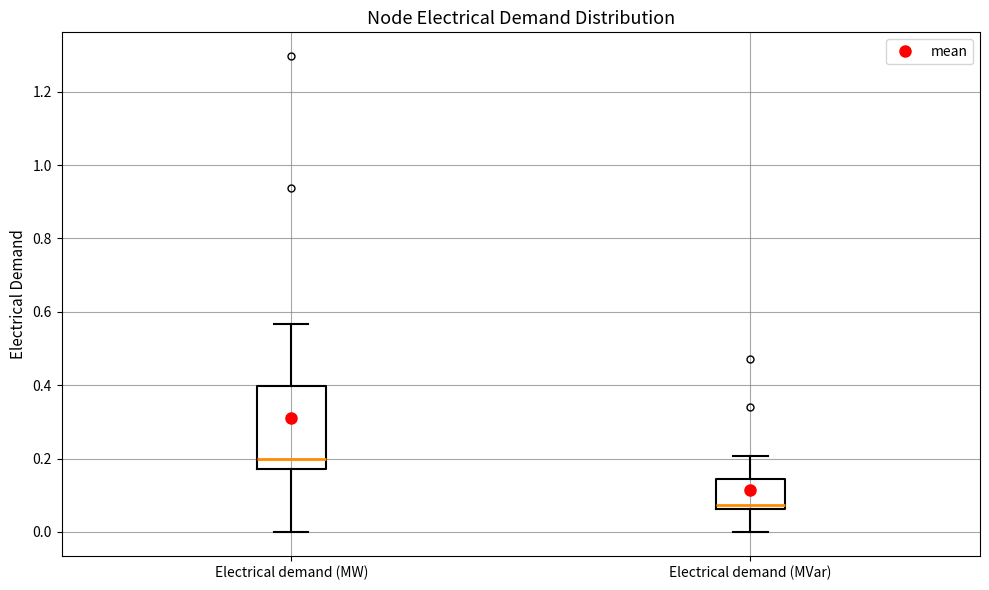

Which box has the lowest median line?

Electrical demand (MVar)